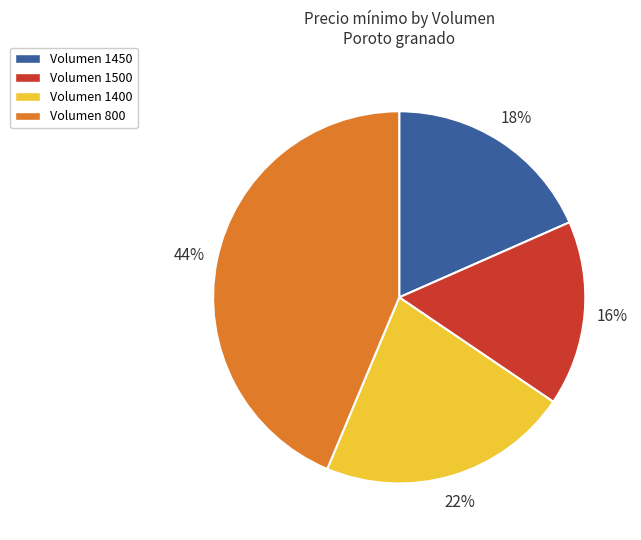

Is there a majority slice in this chart?

No